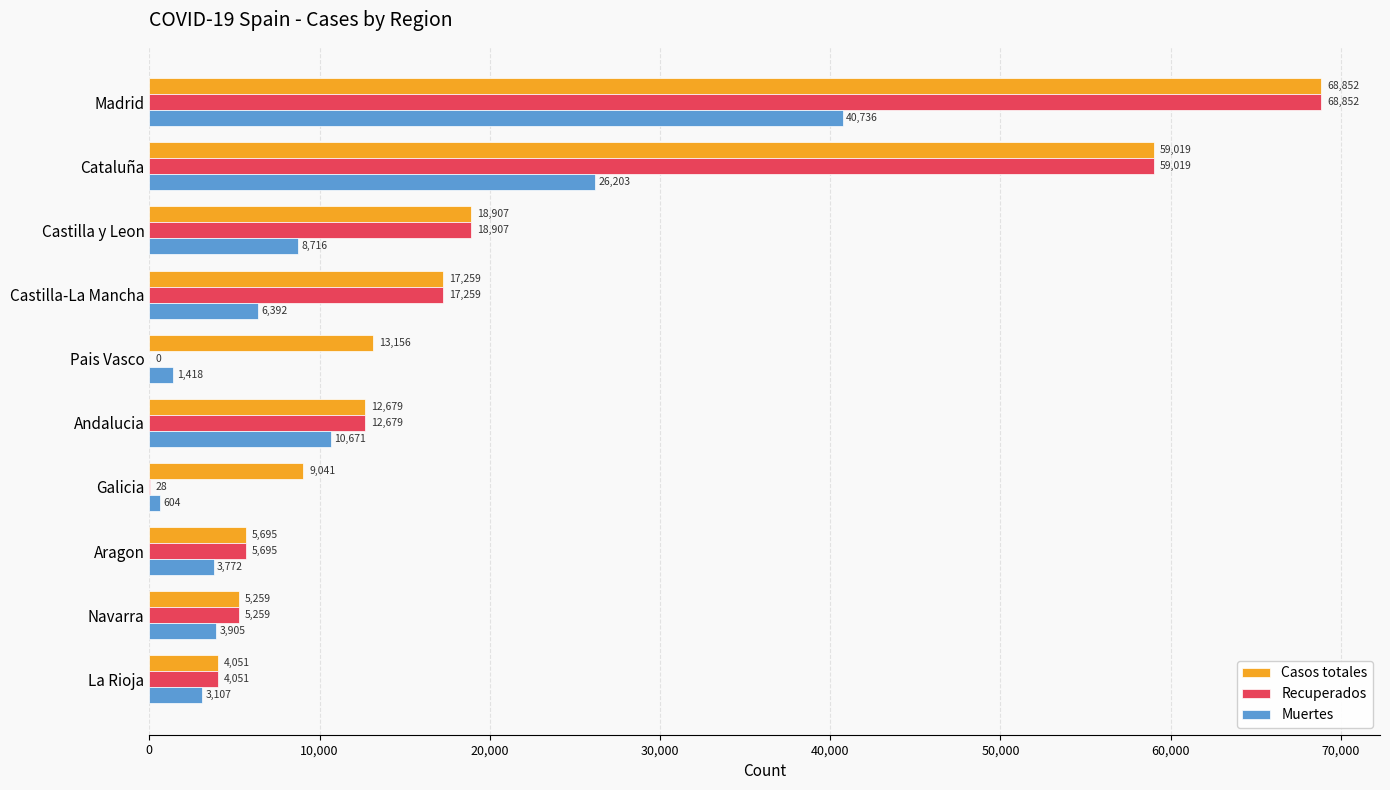

What is the sum of all Recuperados values?

191749